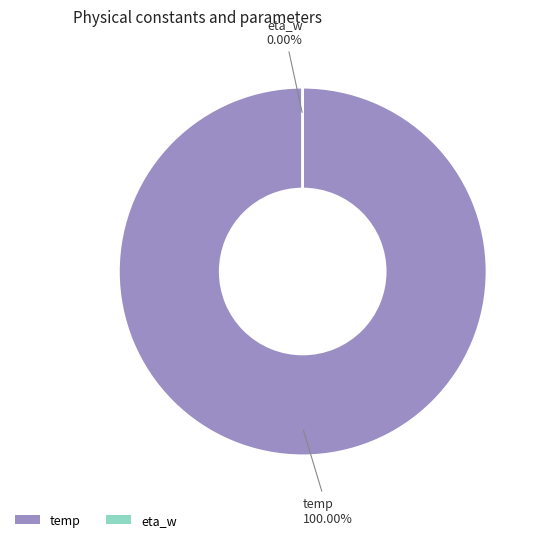

How many slices are in this pie chart?

2